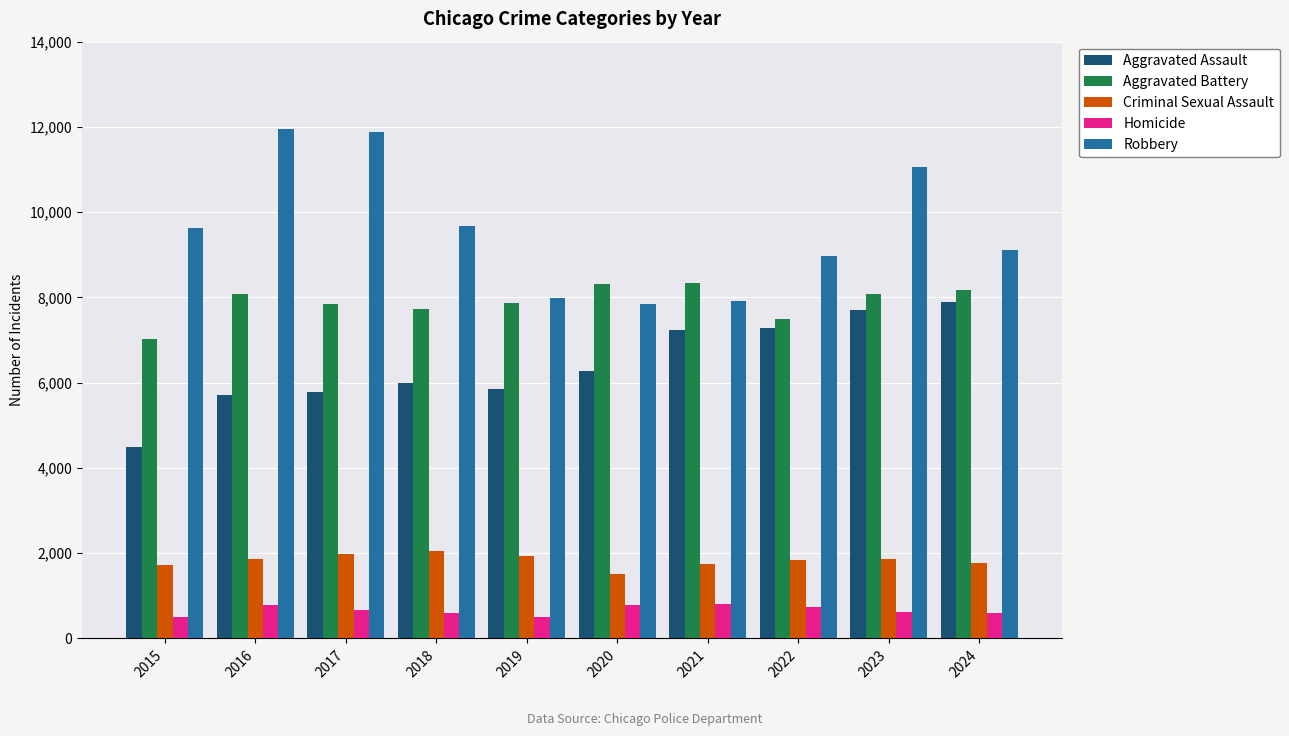

What value does the Aggravated Assault series have at 2017, to the nearest 10?

5790